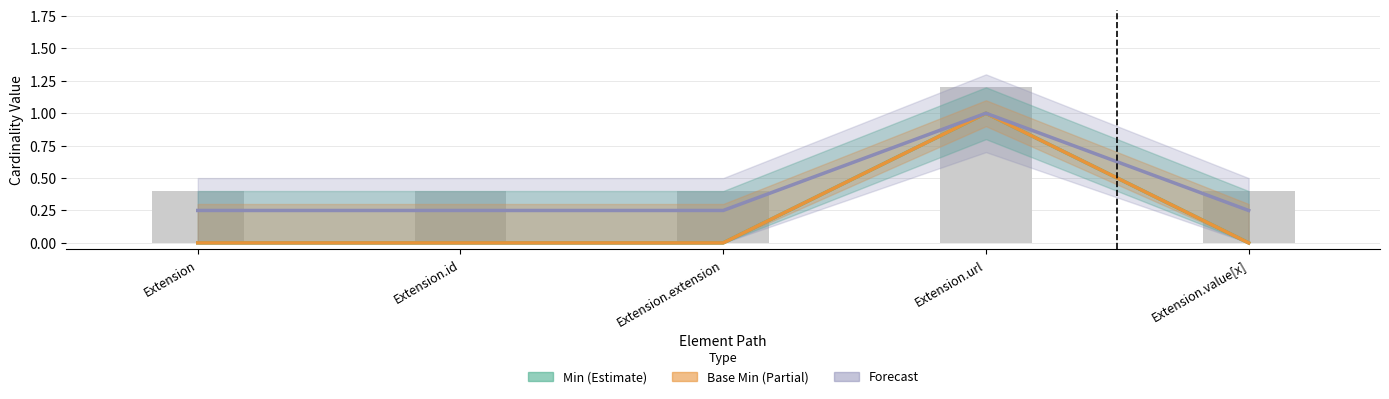

What position from the right is Extension.extension?

3